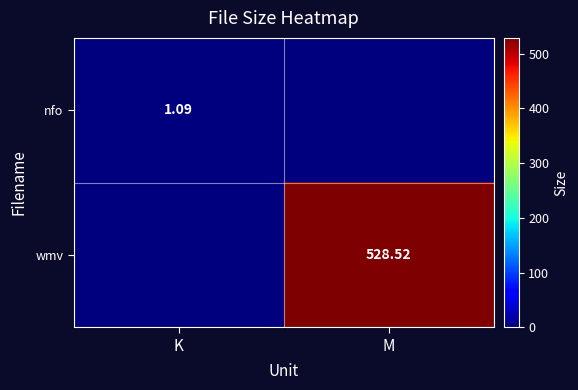

Where does the nfo series first go above 1?

K